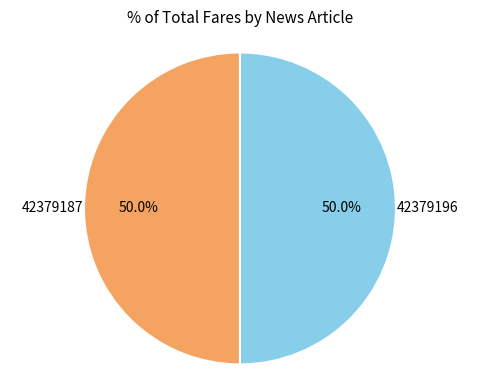

The 42379187 slice represents 63% of the pie. True or false?

False